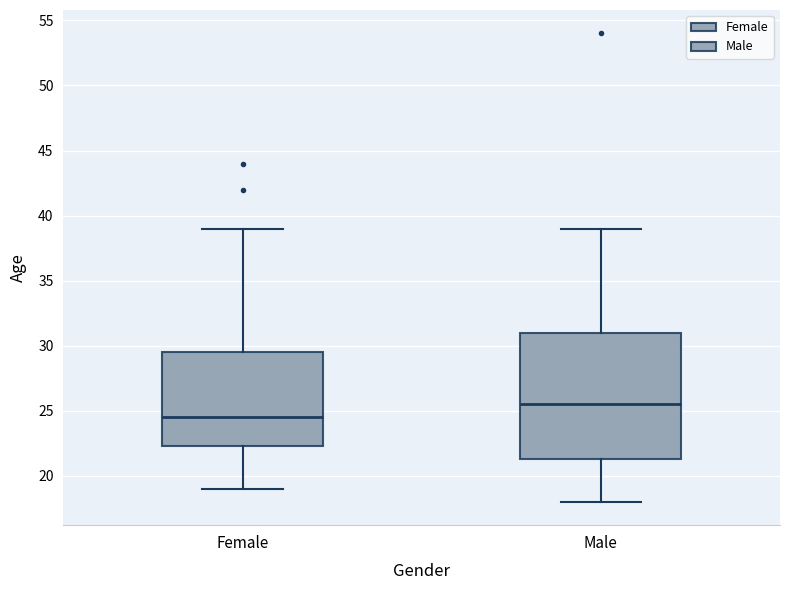

Reading left to right, transcribe this box plot: for each box, give where its median line is, the range the box spans, and where its two whiskers end, as read against the y-axis. The values are not printed on the chart, so give them approximately, as read against the axis.

Female: median 24.5, box 22.5 to 29.5, whiskers 19.0 to 39.0
Male: median 25.5, box 21.5 to 31.0, whiskers 18.0 to 39.0